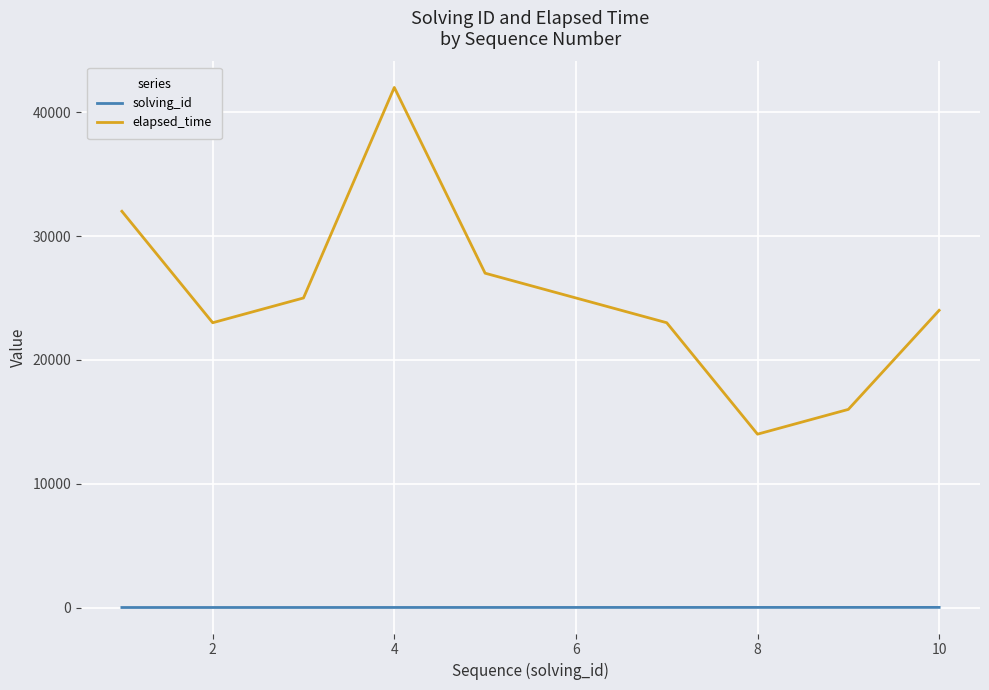

Which series has the largest total across all categories?

elapsed_time